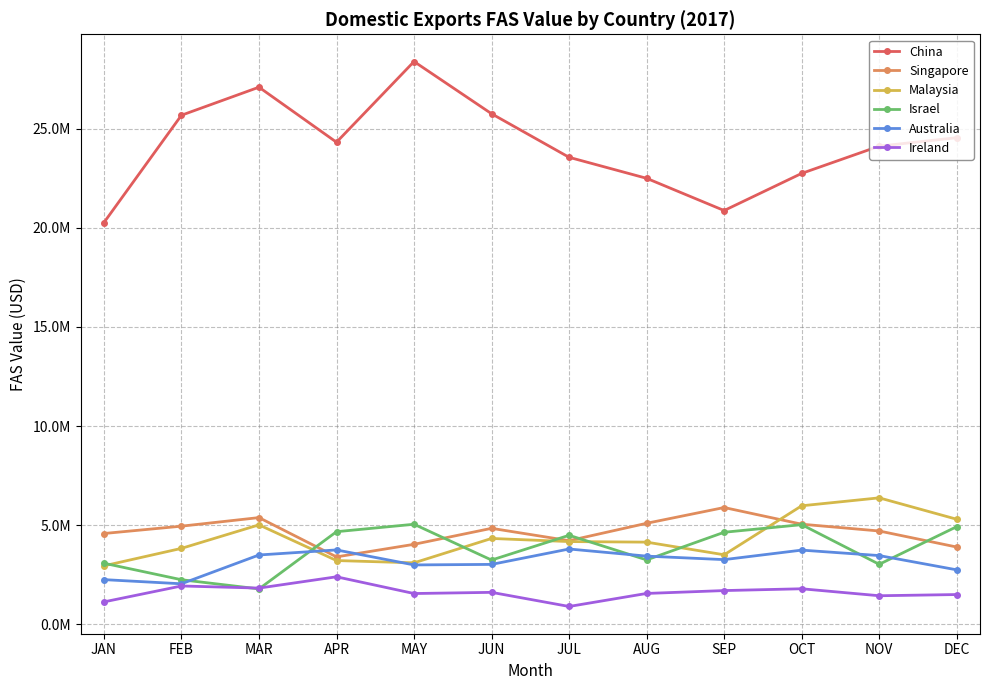

What is the value of the Ireland point at the 5th from the left?

1551834